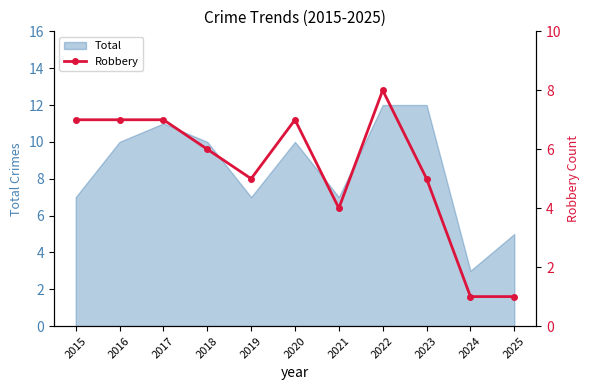

True or false: Total has a value of 10 at 2016.

True